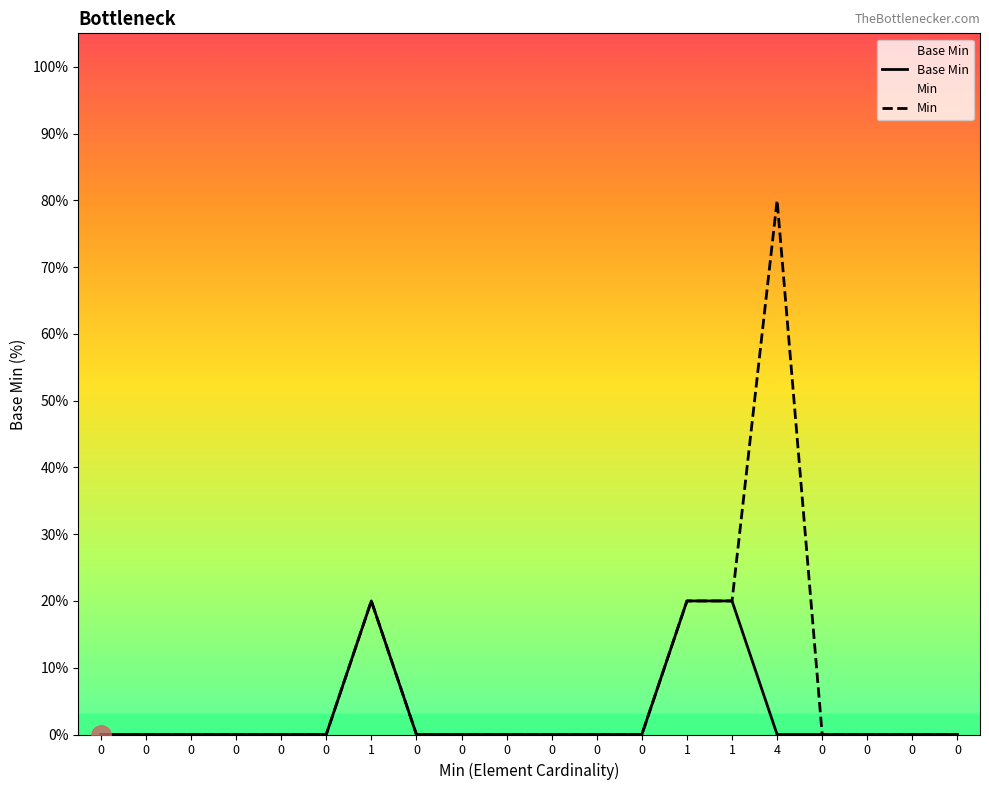

What is the difference between the second highest and minimum values in the Base Min series?

20